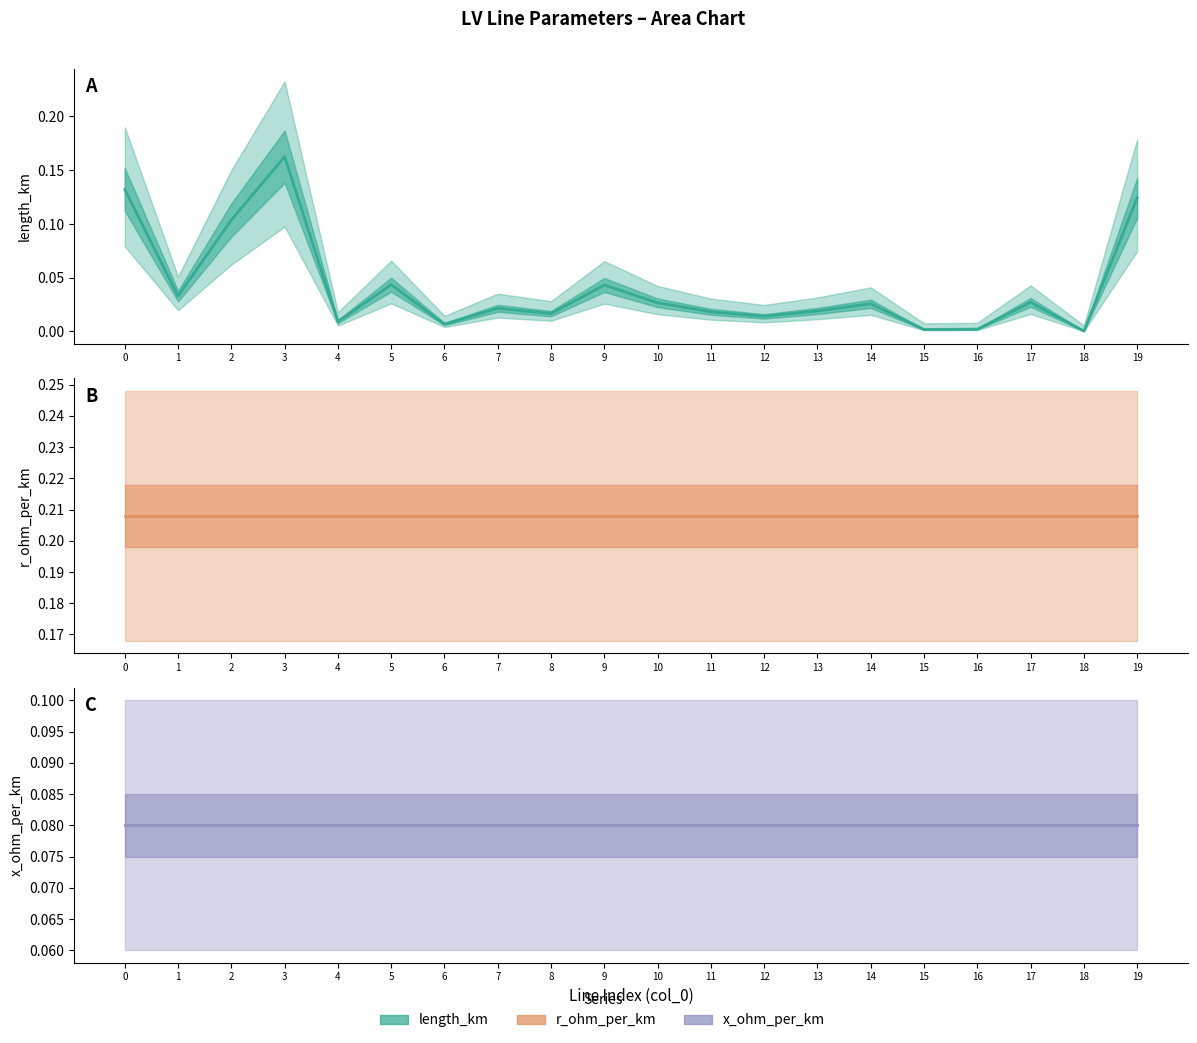

What is the total value across all series at 10?

0.3